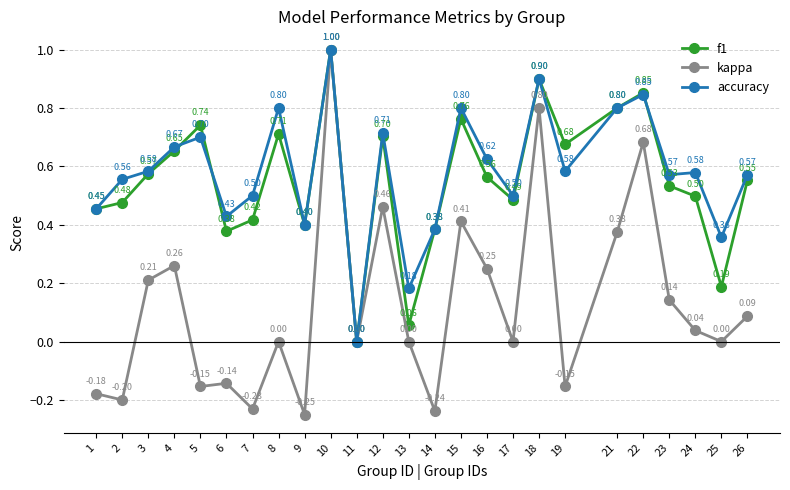

Is this an area chart (filled region under the line)?

No